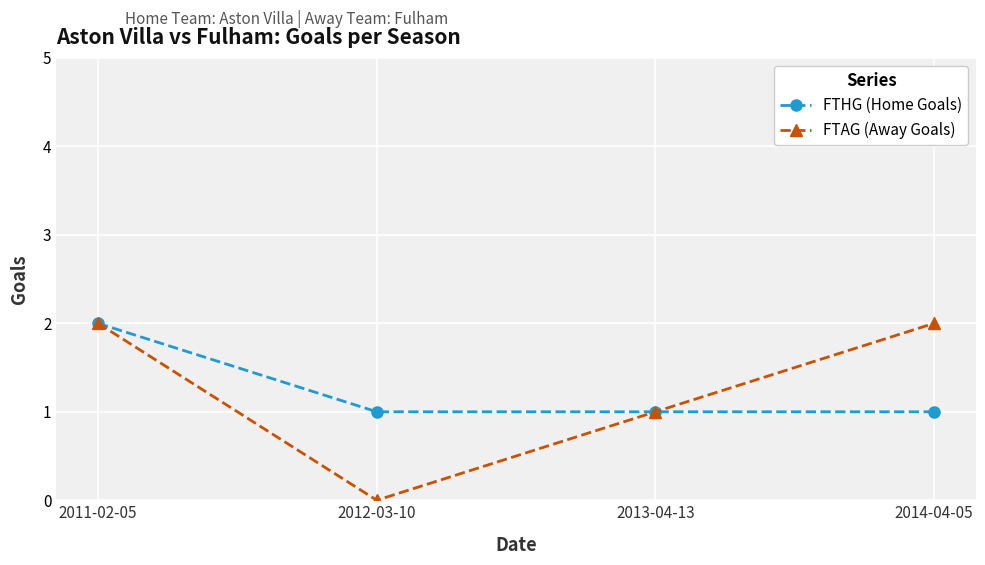

At which label does FTHG (Home Goals) reach its peak?

2011-02-05